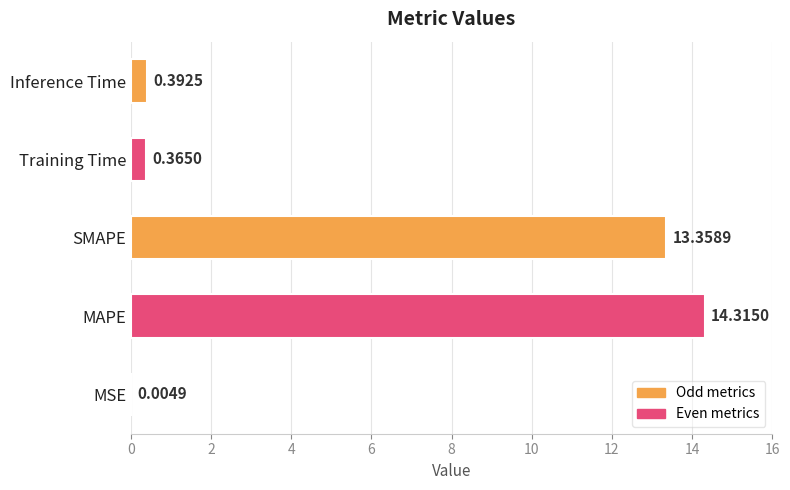

What is the sum of all values?

28.4